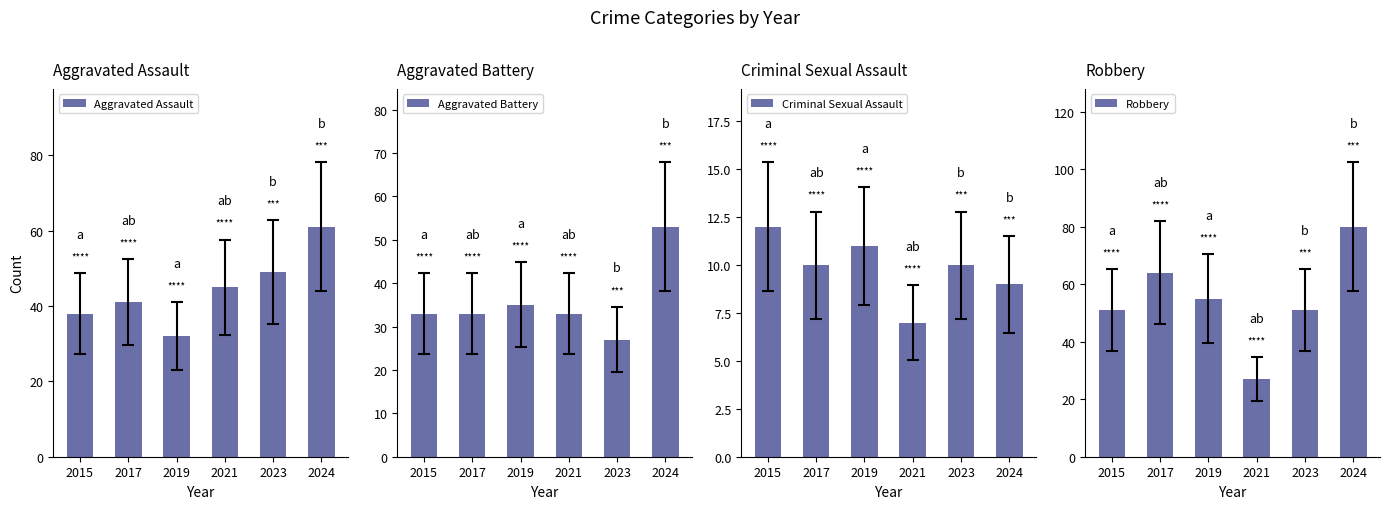

Reading right to left, extract all data points from this chart.

Aggravated Assault: 2024=61	2023=49	2021=45	2019=32	2017=41	2015=38
Aggravated Battery: 2024=53	2023=27	2021=33	2019=35	2017=33	2015=33
Criminal Sexual Assault: 2024=9	2023=10	2021=7	2019=11	2017=10	2015=12
Robbery: 2024=80	2023=51	2021=27	2019=55	2017=64	2015=51